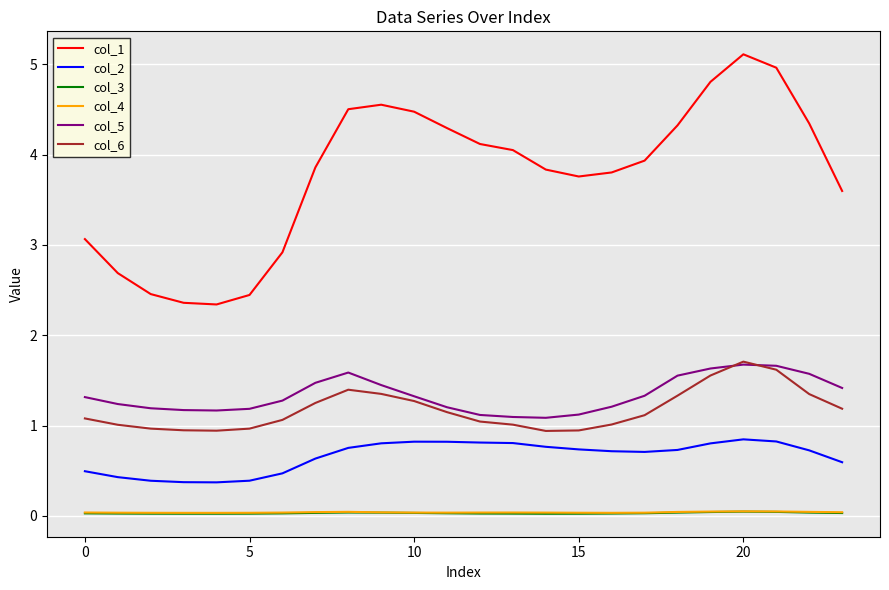

Which series has the largest range (max minus min)?

col_1